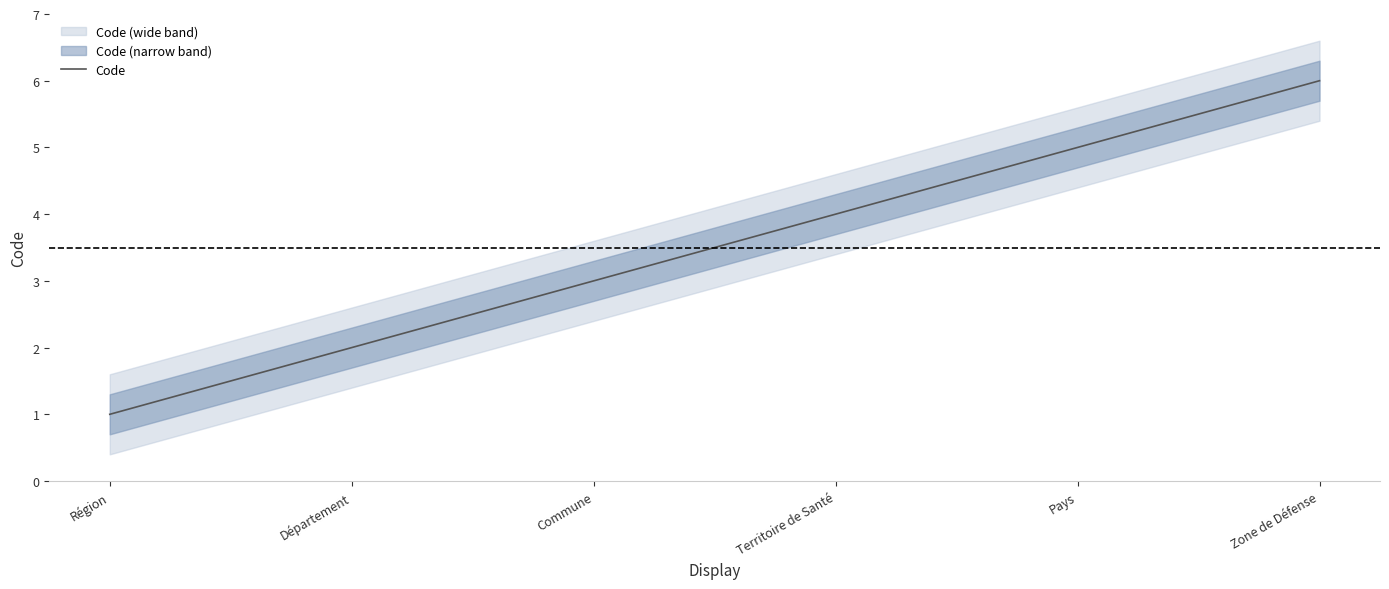

What is the change in value from Commune to Zone de Défense?

+3